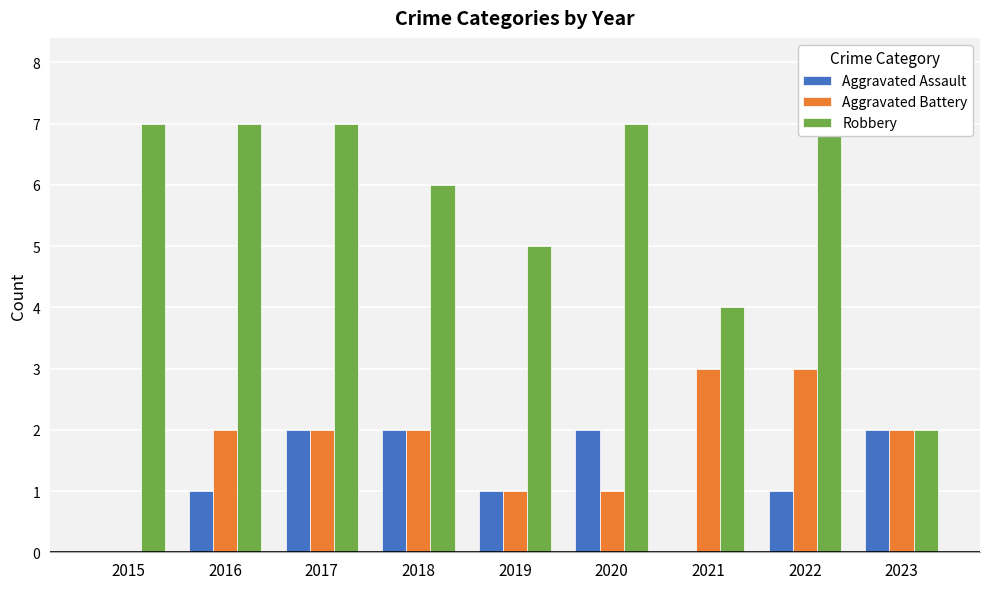

What is the difference between the second highest and second lowest values in the Robbery series?

3